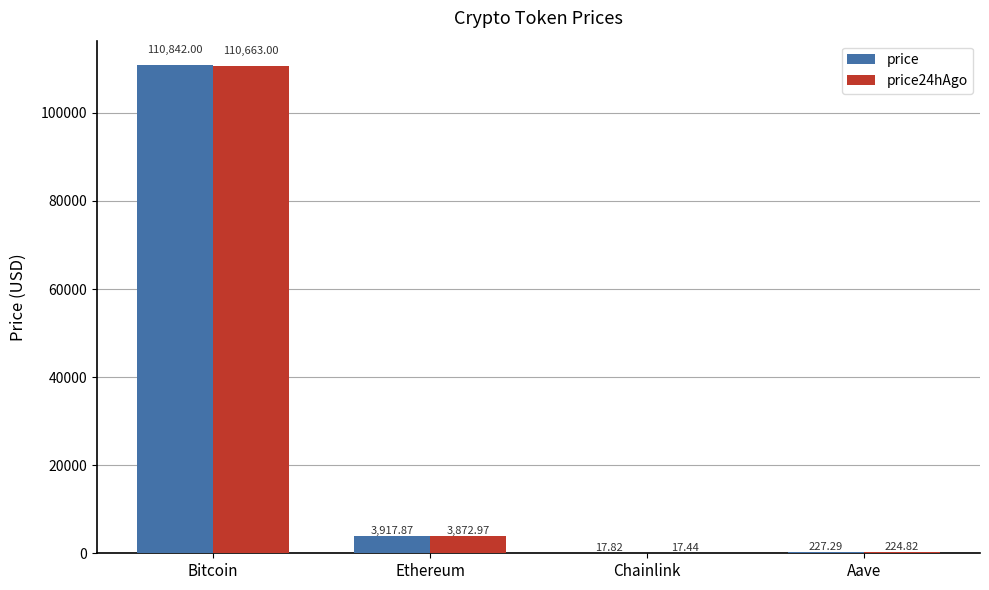

Is the value of price at Bitcoin greater than the value of price24hAgo at Chainlink?

Yes